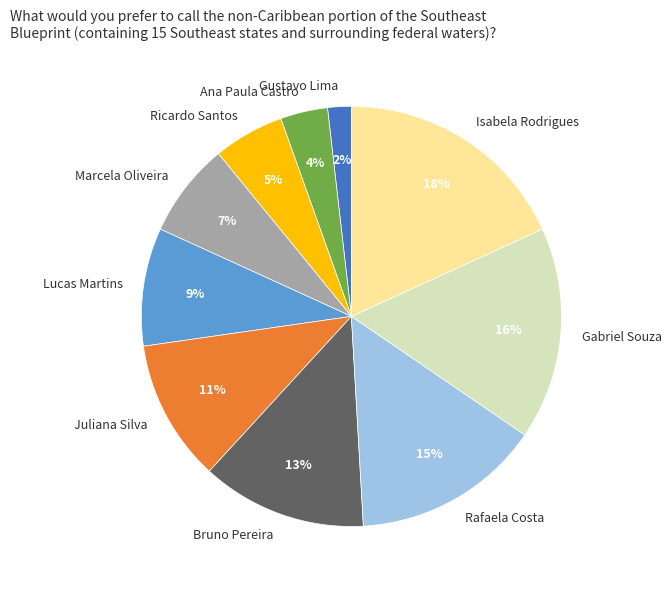

To the nearest percent, what is the combined percentage of Bruno Pereira and Ricardo Santos?

18%